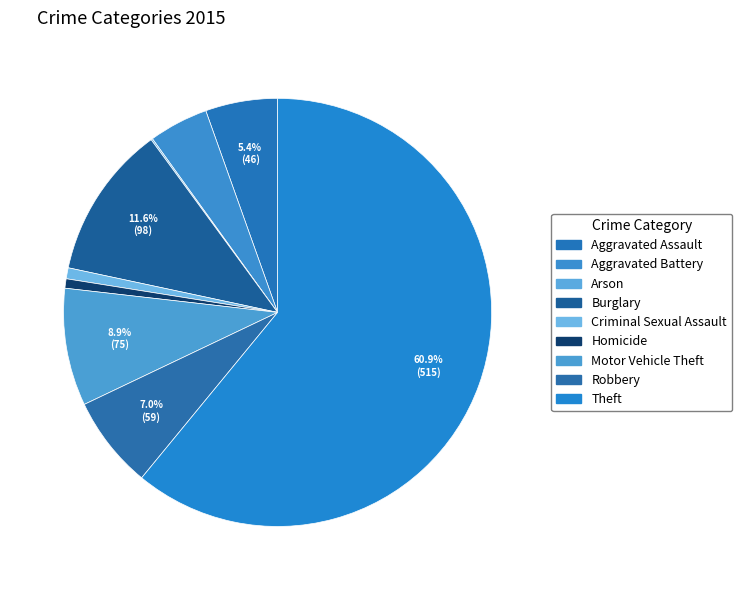

To the nearest percent, what is the difference between the largest and smallest slice percentages?

61%